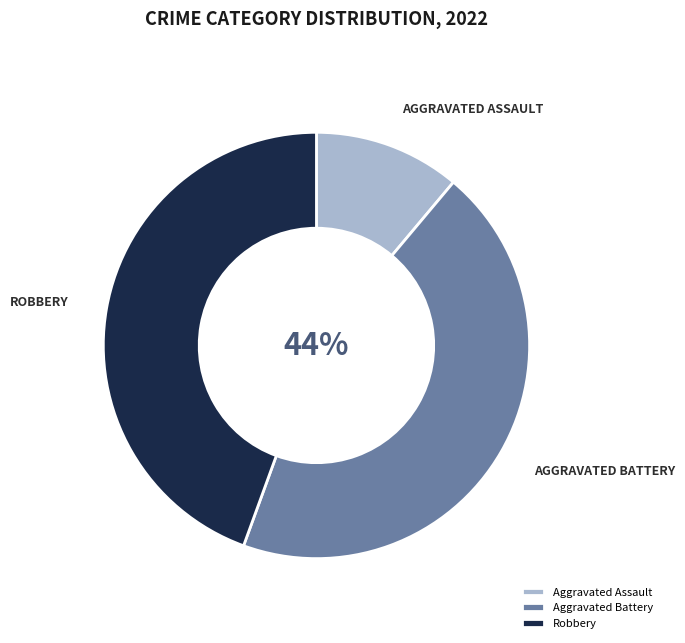

What is the smallest slice in the pie chart?

Aggravated Assault